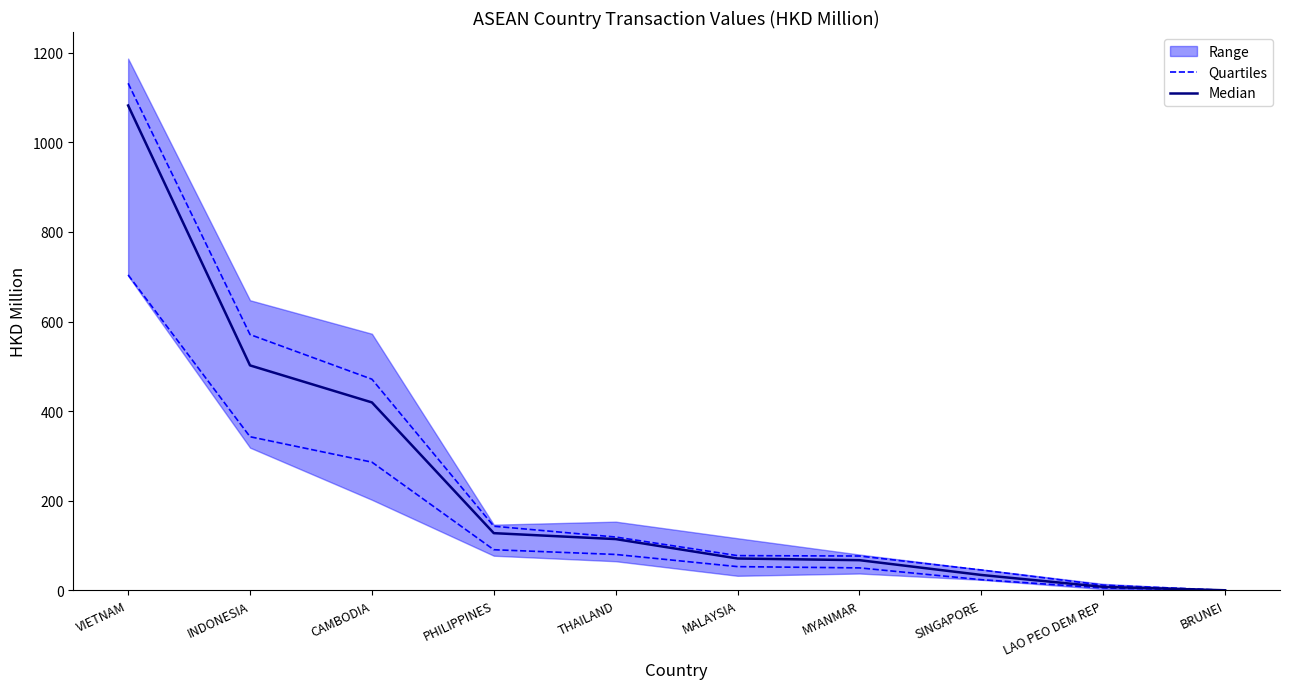

What is the total value across all series at MYANMAR?

117.3